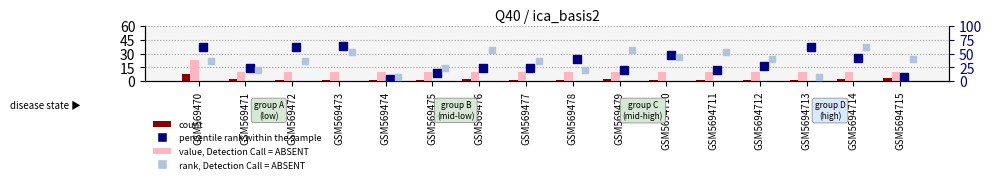

Is the value of rank, Detection Call = ABSENT at GSM569475 greater than the value of percentile rank within the sample at GSM5694711?

Yes